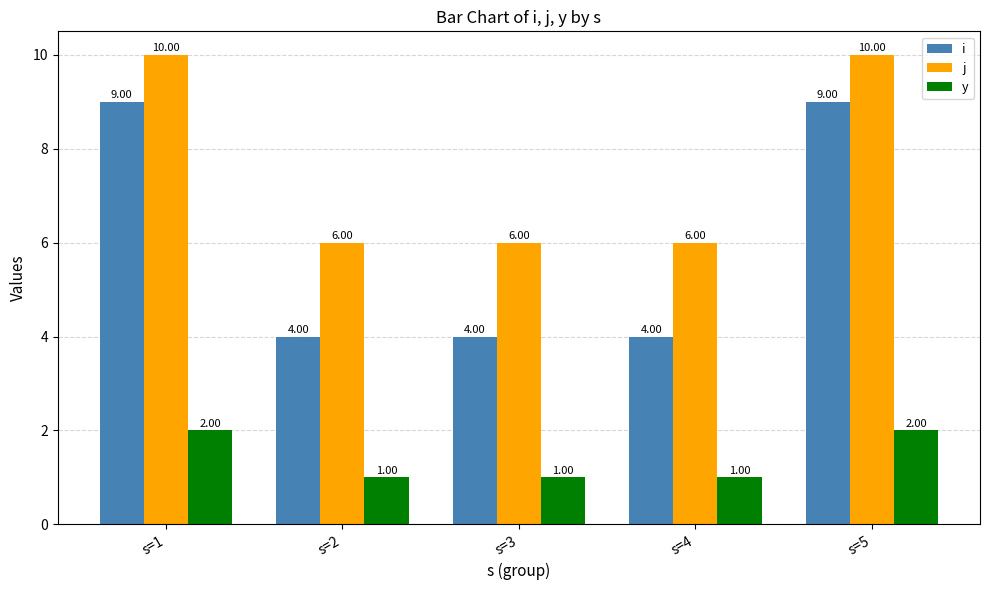

What is the smallest value displayed?

1